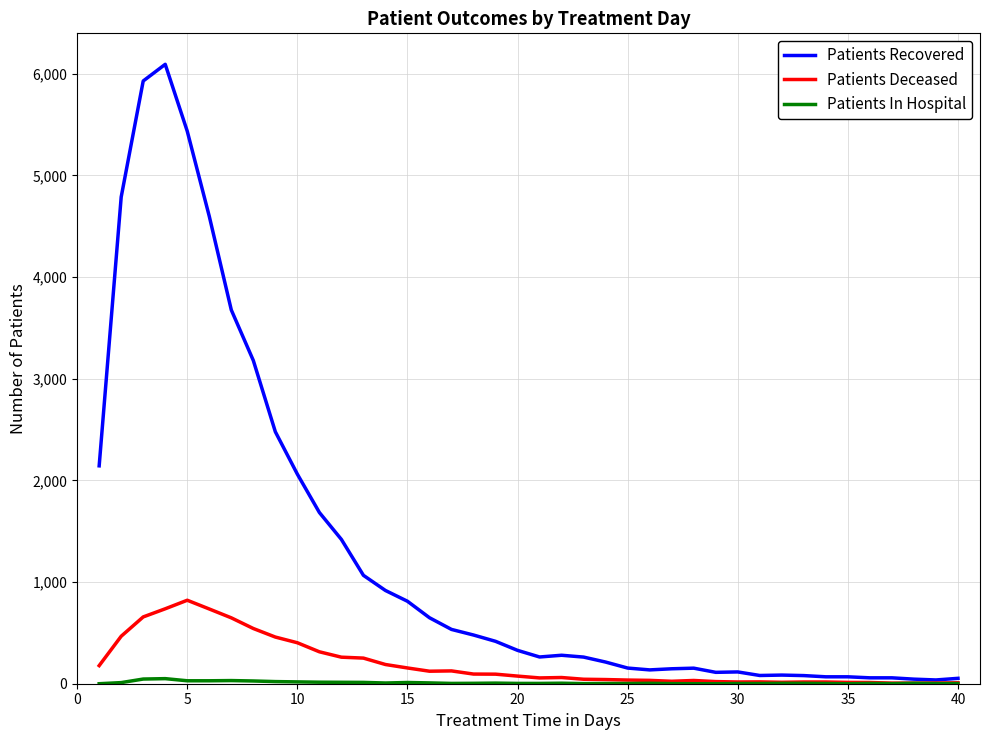

What is the sum of all Patients Deceased values?

7817